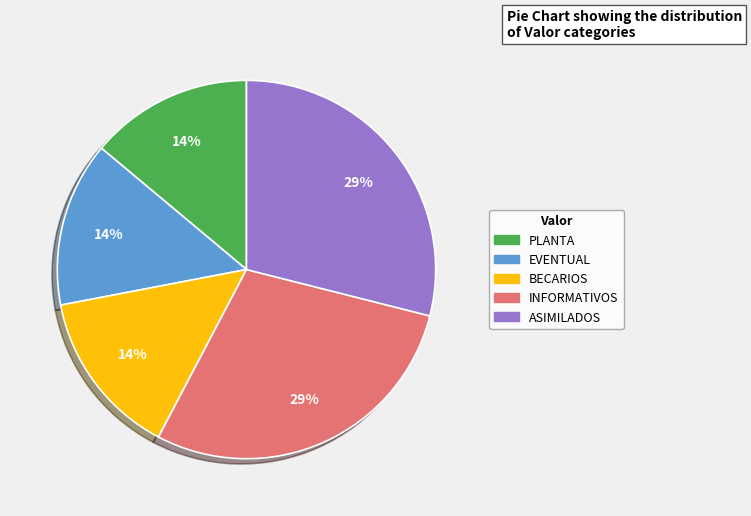

To the nearest percent, what is the combined percentage of BECARIOS and INFORMATIVOS?

43%